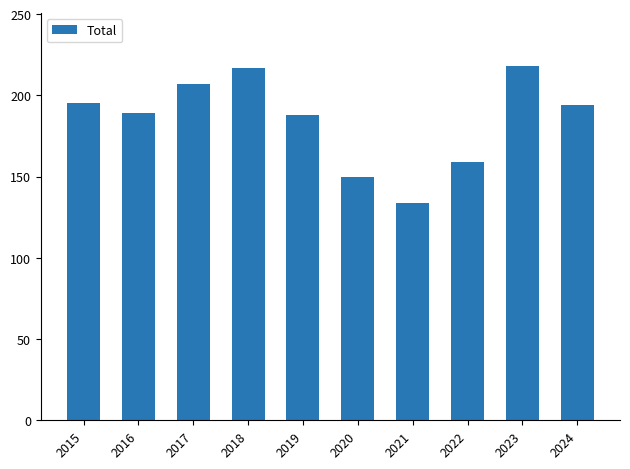

At which category does the chart reach its minimum across all series?

2021